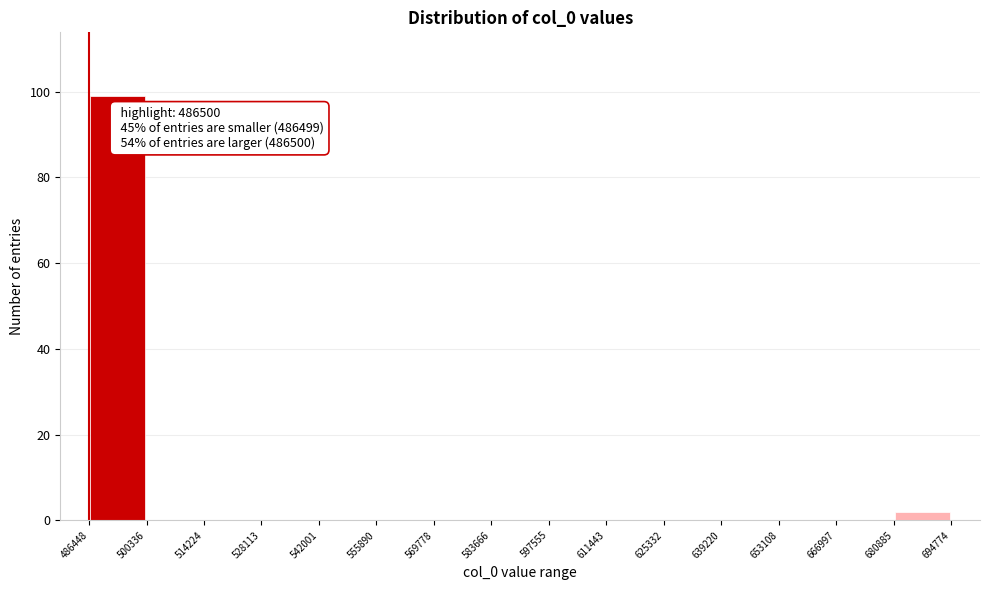

Over which range of the x-axis is the bar tallest?

486448 to 500336